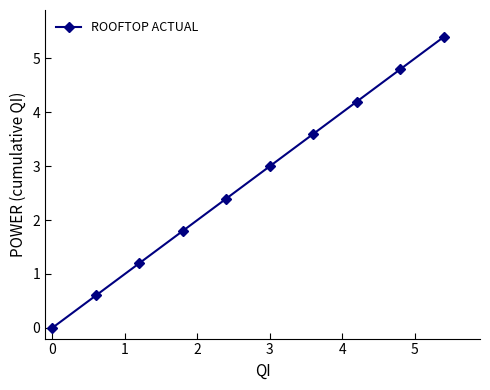

What is the greatest value displayed?

5.4